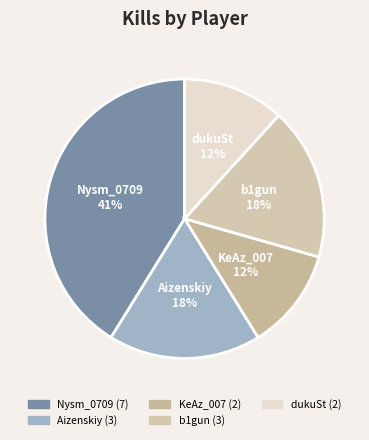

To the nearest percent, what percentage of the pie is Aizenskiy?

18%